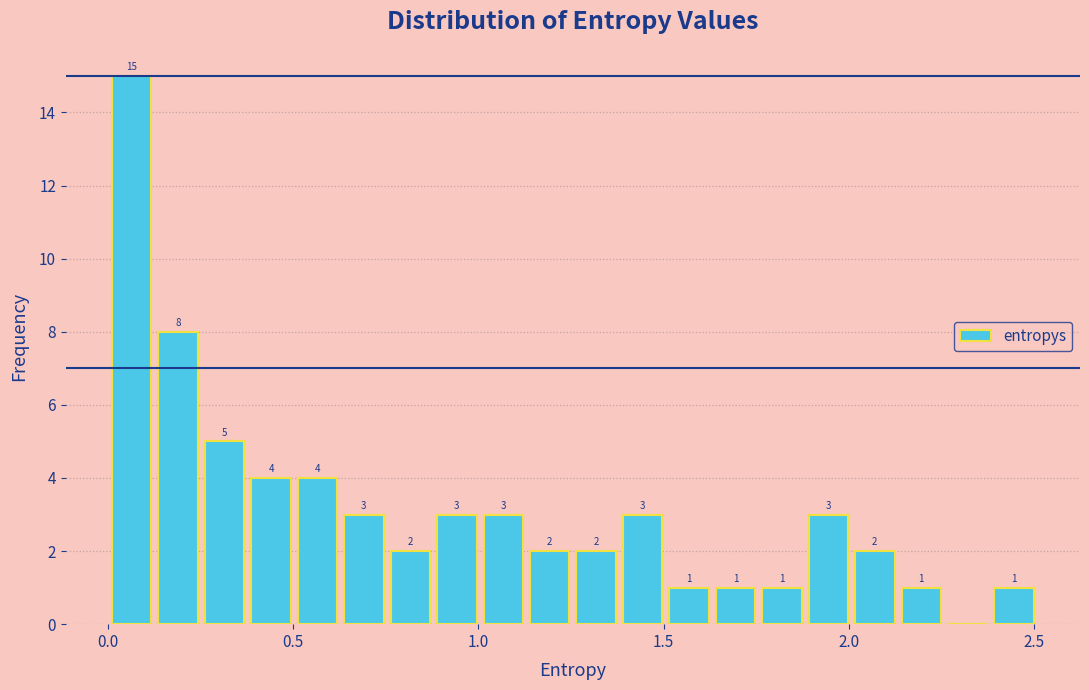

Around what value on the x-axis is the tallest bar? Give the approximate position of its centre, as read against the axis.

0.05